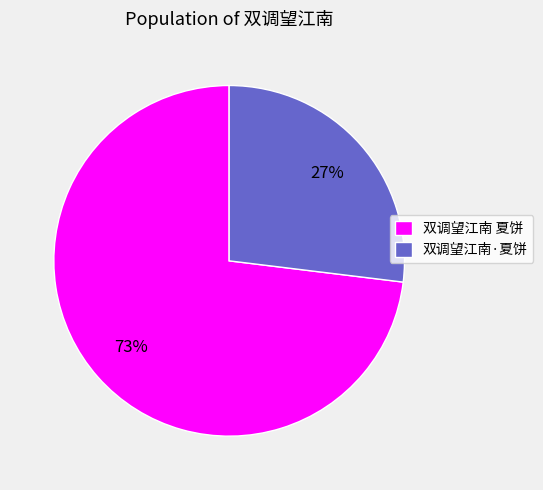

What percentage is the 双调望江南·夏饼 slice, to the nearest percent?

27%